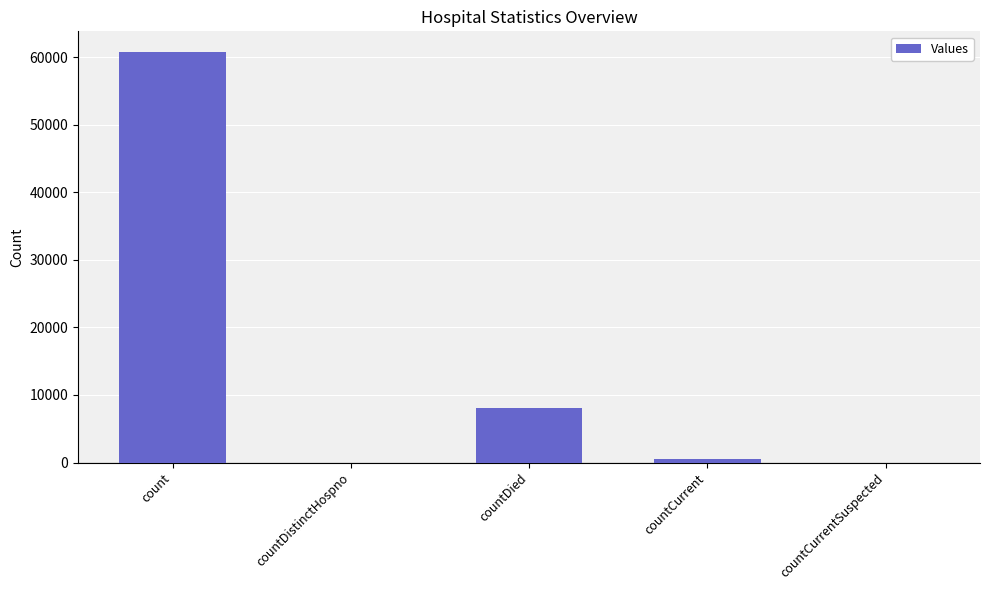

The chart shows a value of 8010 at countDied. True or false?

True